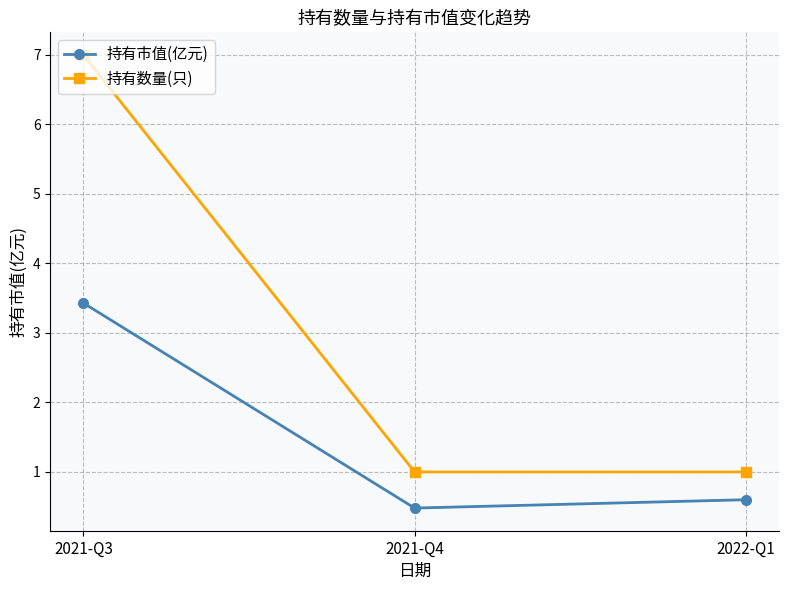

What is the highest value of the 持有数量(只) series?

7.0